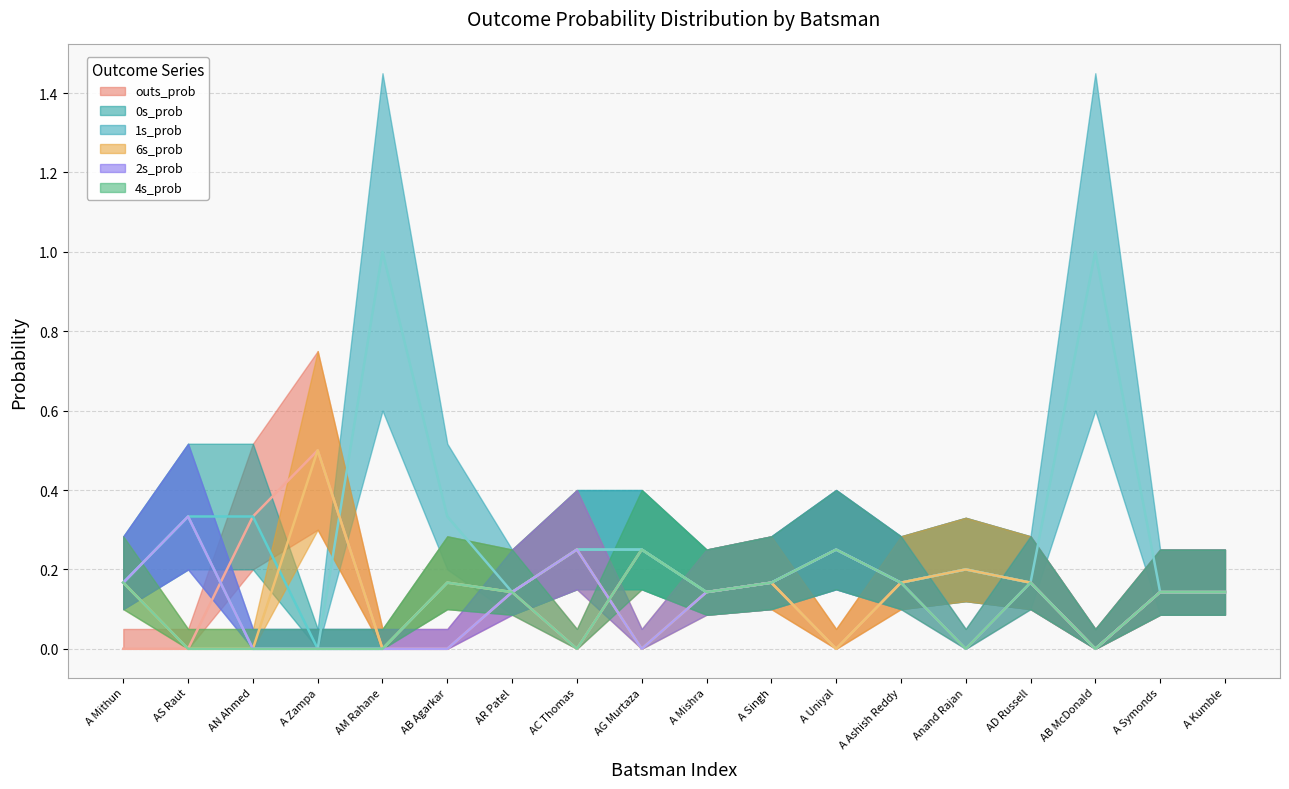

At how many categories does at least one series exceed 0?

18